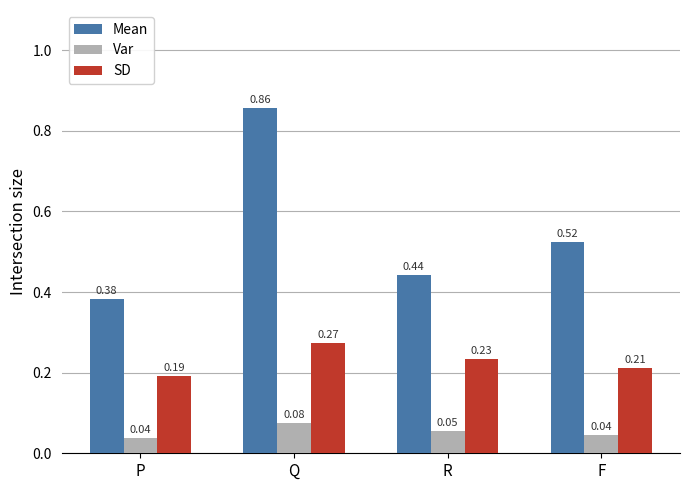

At which label is Mean closest to 0?

P